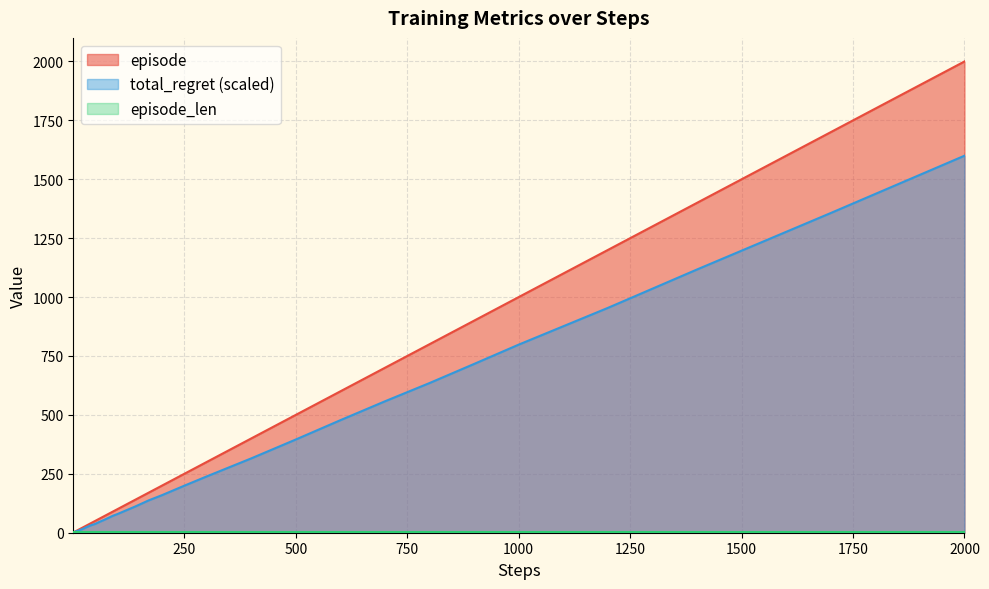

Which series has the largest range (max minus min)?

episode